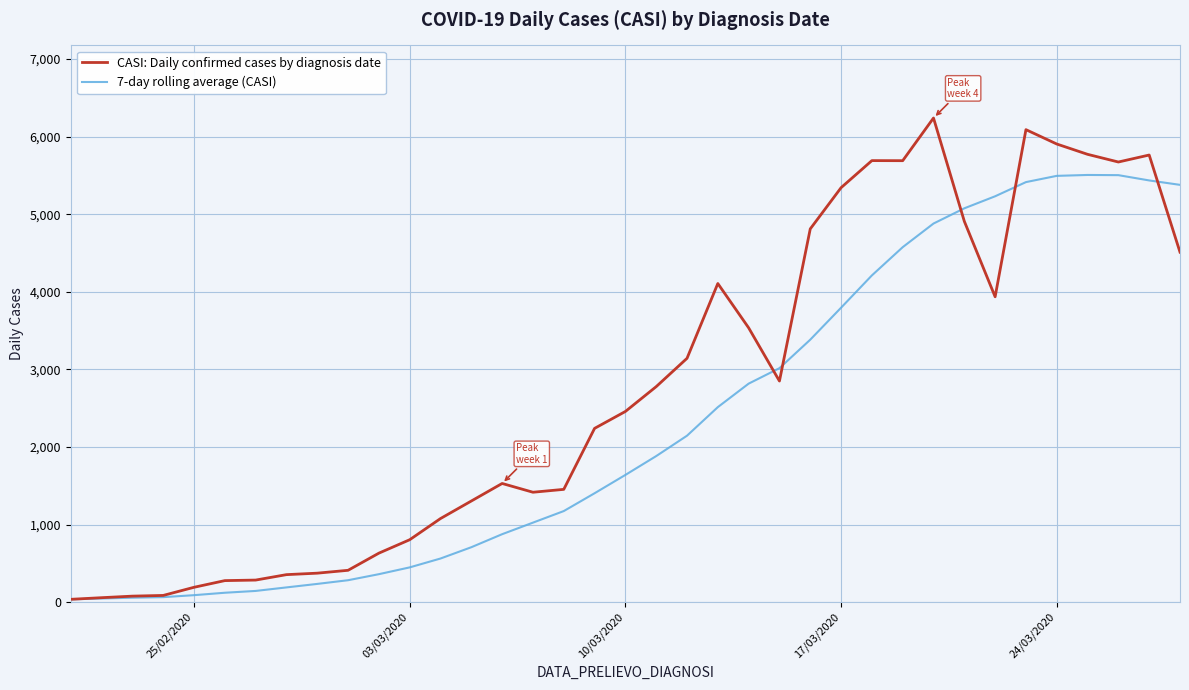

What is the difference between the maximum and minimum values in the CASI: Daily confirmed cases by diagnosis date series?

6203.0